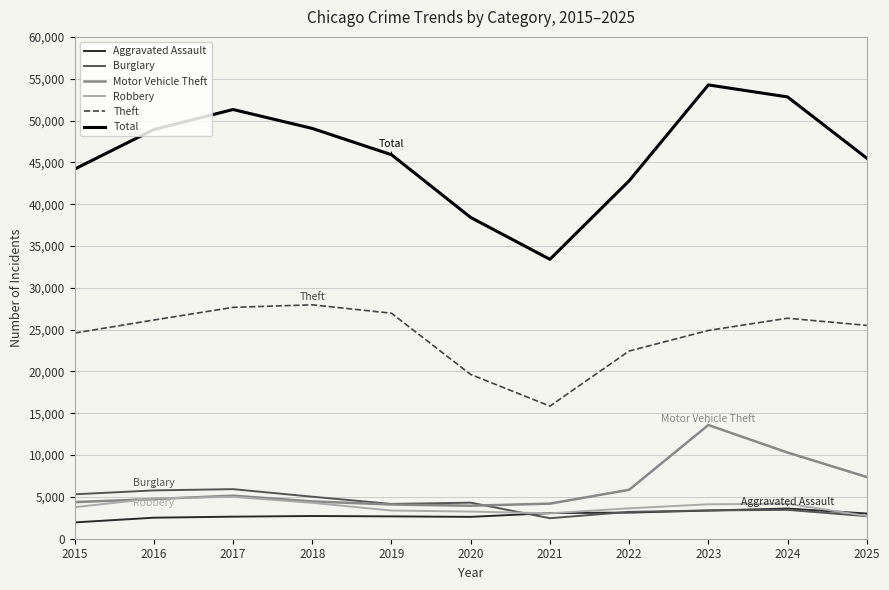

Is it true that Motor Vehicle Theft equals 2344 at 2022?

False